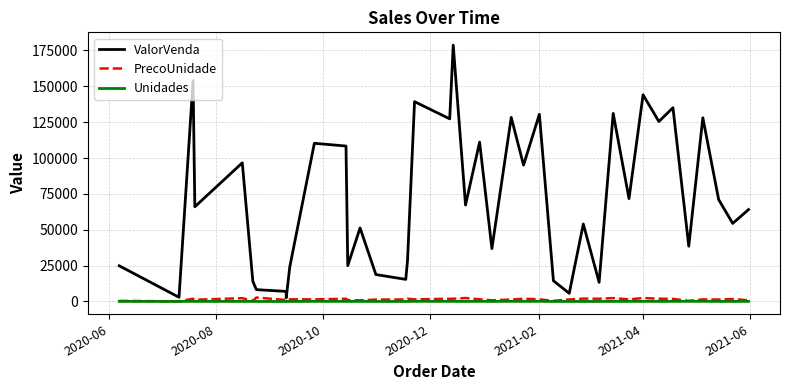

Is it true that ValorVenda equals 46449.0 at 37?

False